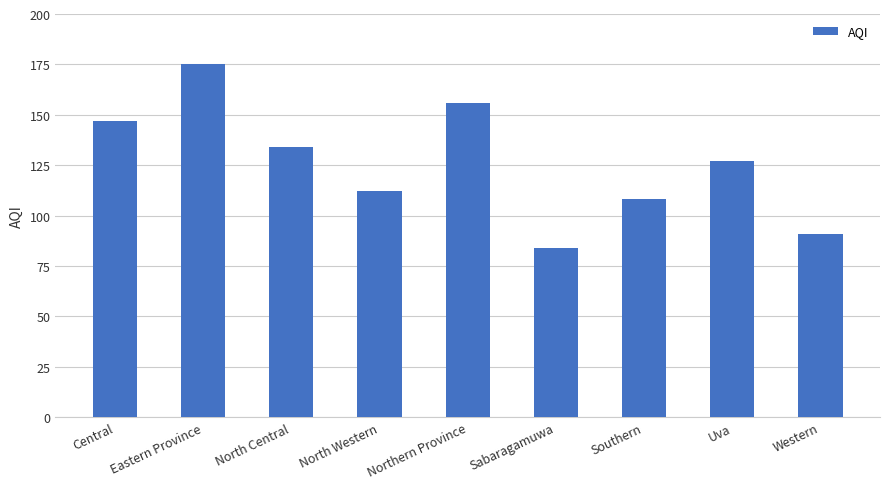

What is the greatest value displayed?

175